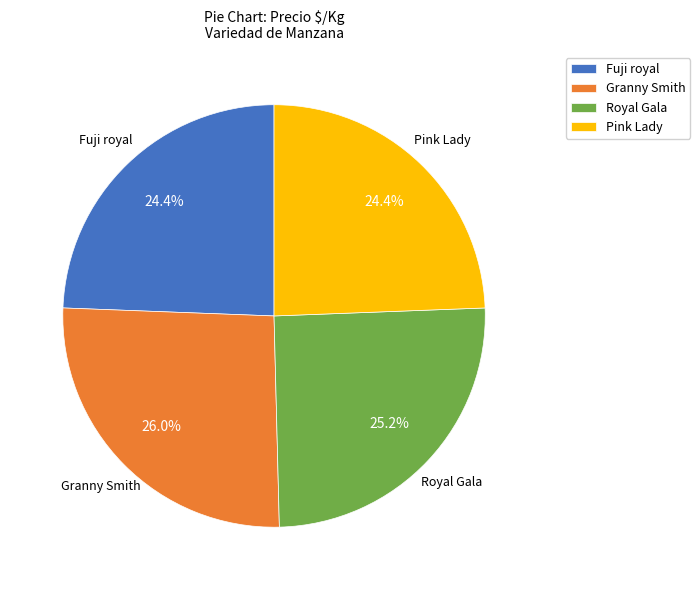

Is there a majority slice in this chart?

No